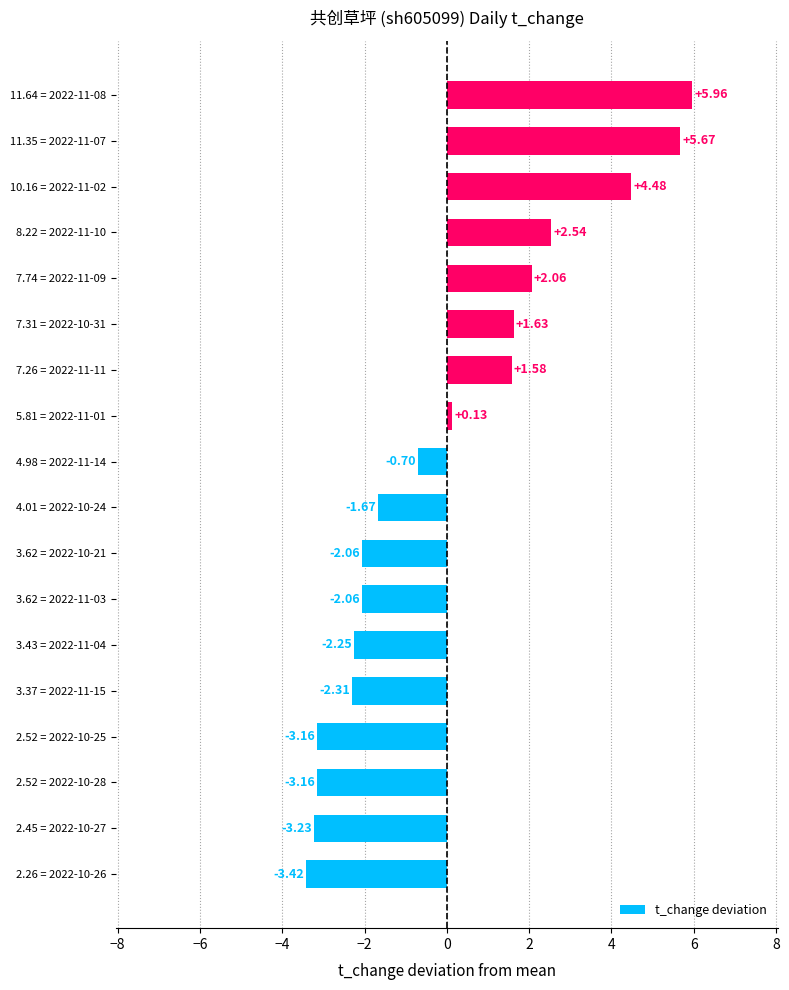

Does the chart contain stacked bars?

No